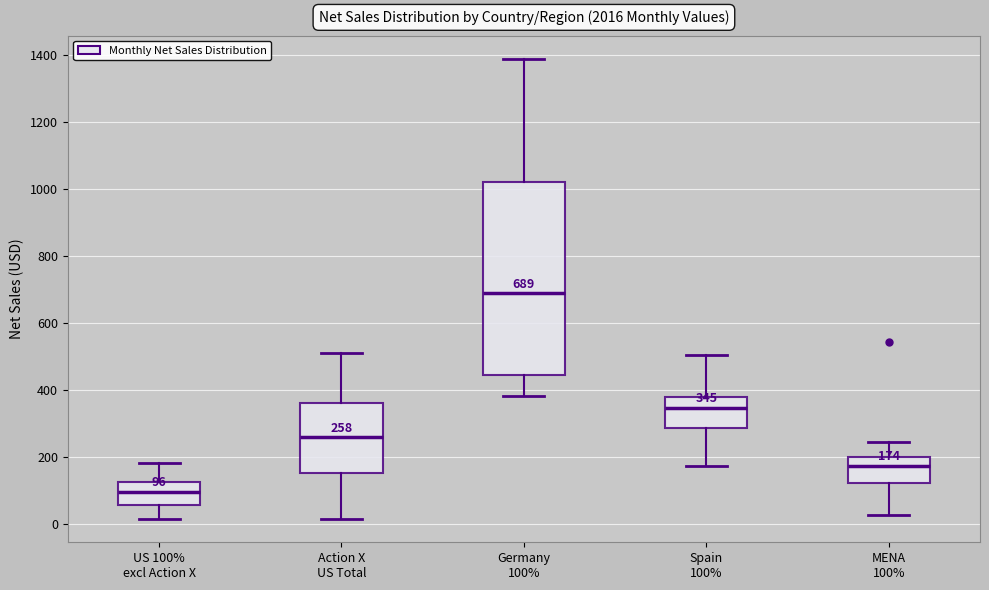

Which box's median line is the lowest?

US 100% excl Action X